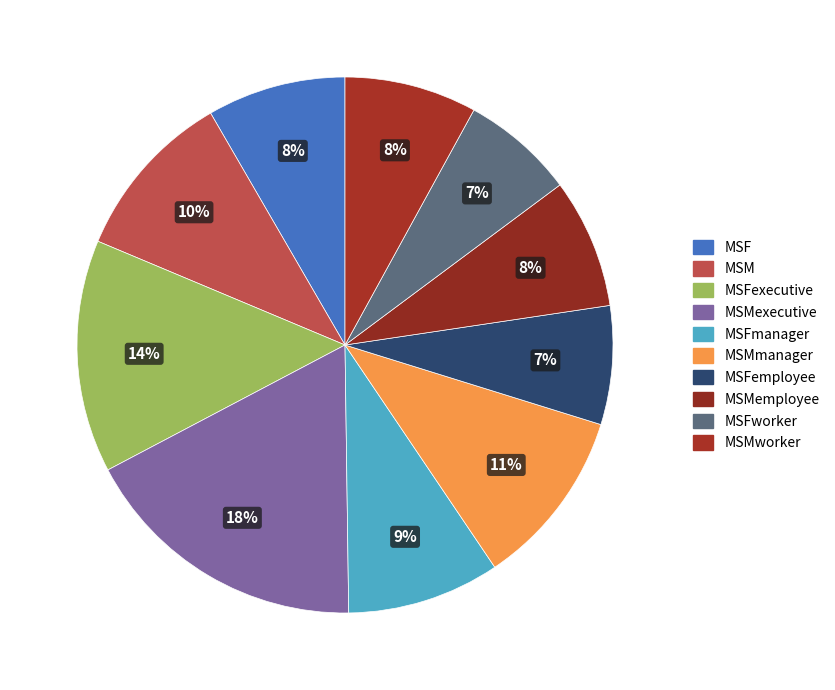

What is the change in value from MSFmanager to MSMmanager?

+2.2